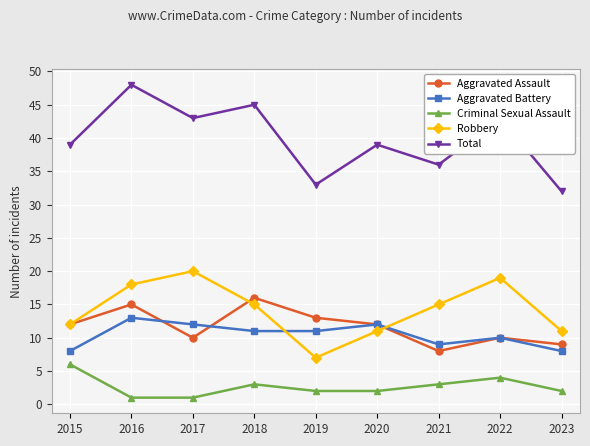

True or false: Robbery and Total cross at least once.

False